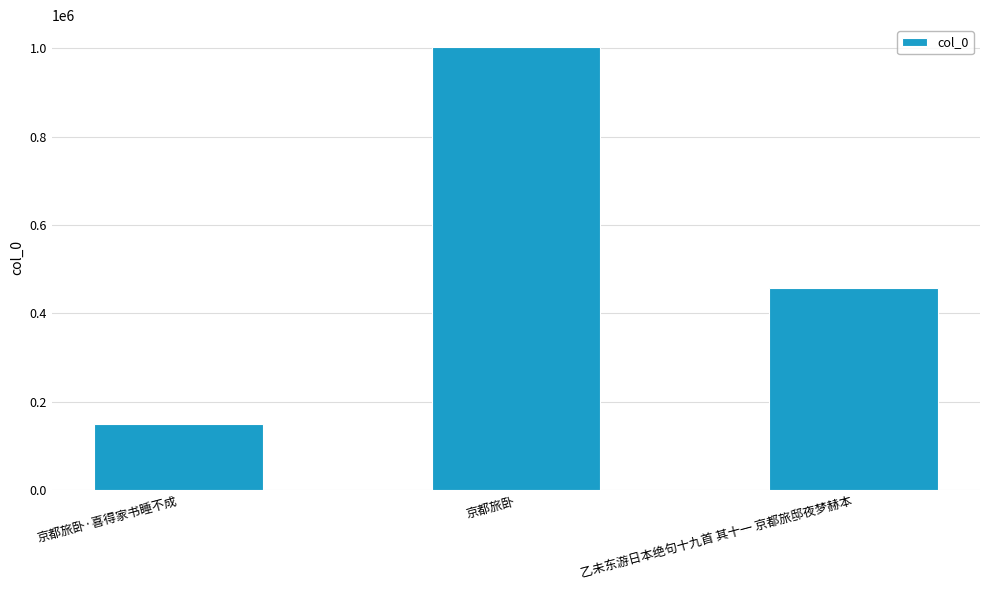

At which category does the chart reach its minimum across all series?

京都旅卧·喜得家书睡不成